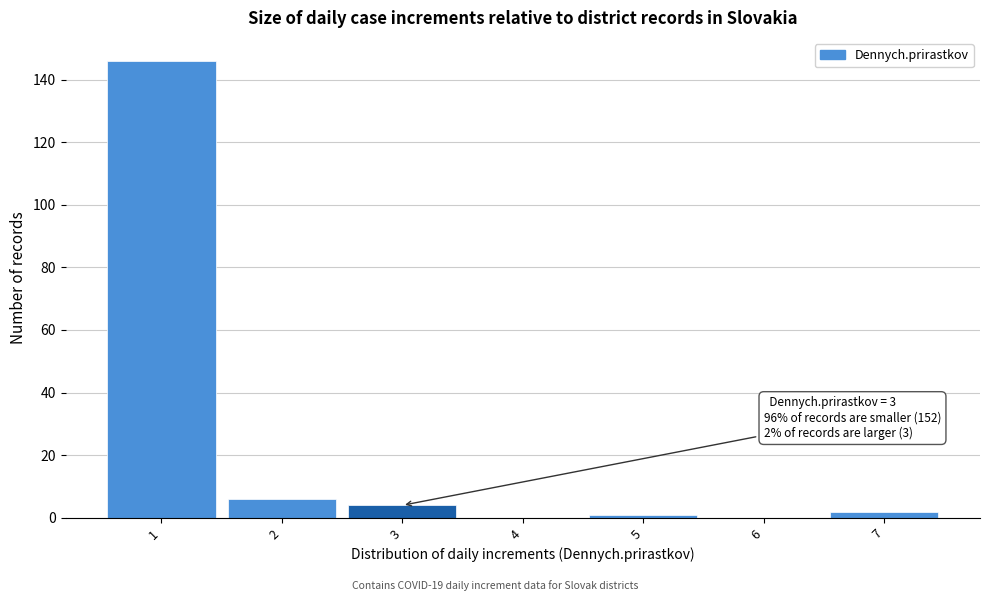

Reading left to right, list all the values displayed in this chart.

1=146	2=6	3=4	4=0	5=1	6=0	7=2